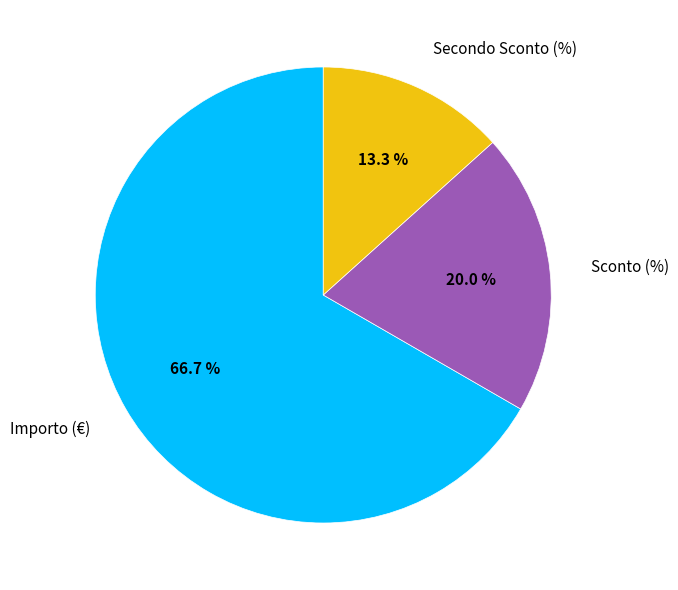

The Secondo Sconto (%) slice represents 5% of the pie. True or false?

False